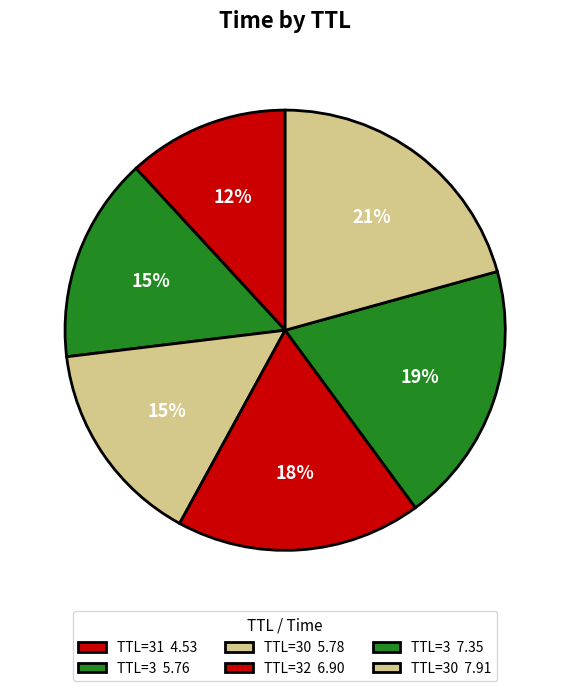

What is the smallest slice in the pie chart?

TTL=31 4.53